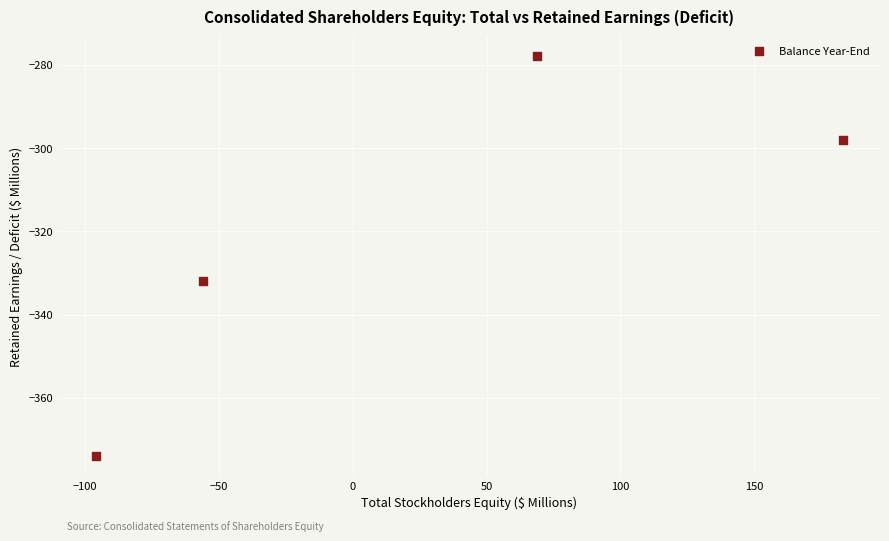

What is the range of X values (max minus min)?

279